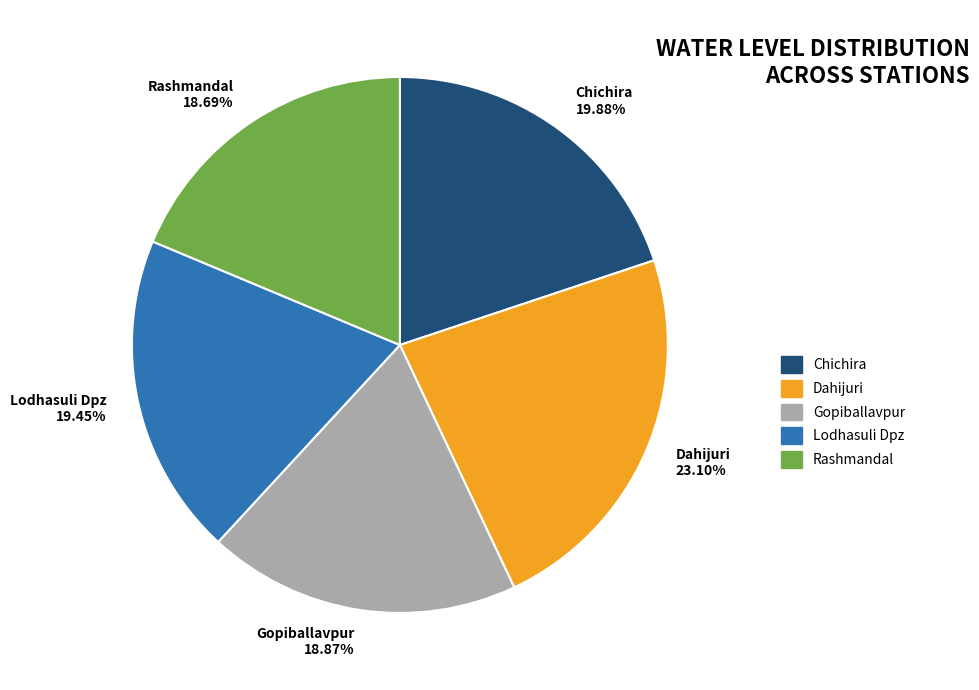

To the nearest percent, what is the average slice percentage?

20%